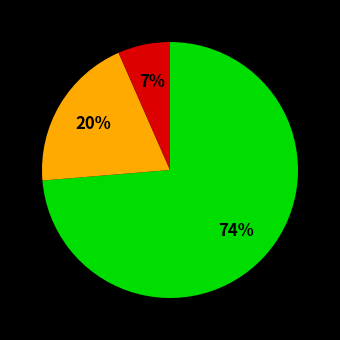

Is there a majority slice in this chart?

Yes